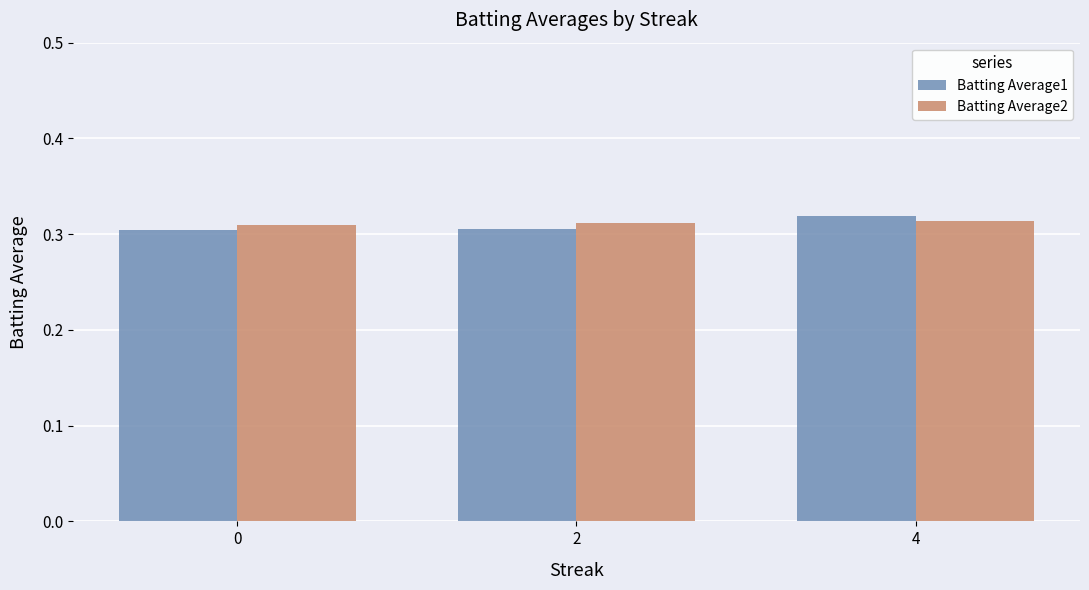

True or false: Batting Average1 has a value of 0.3 at 2.

True